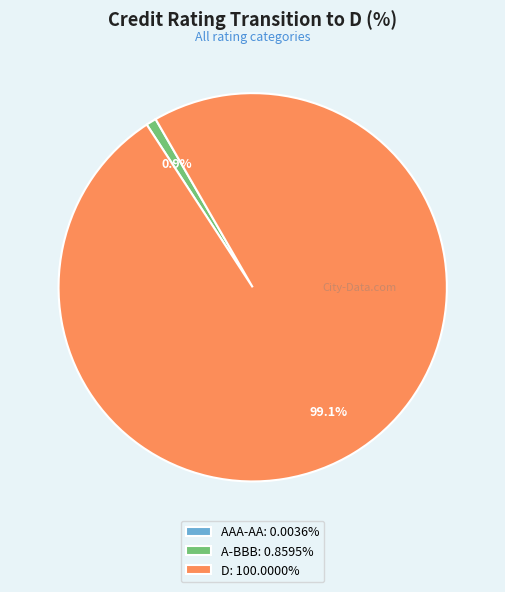

Is there any slice that represents more than half of the pie?

Yes